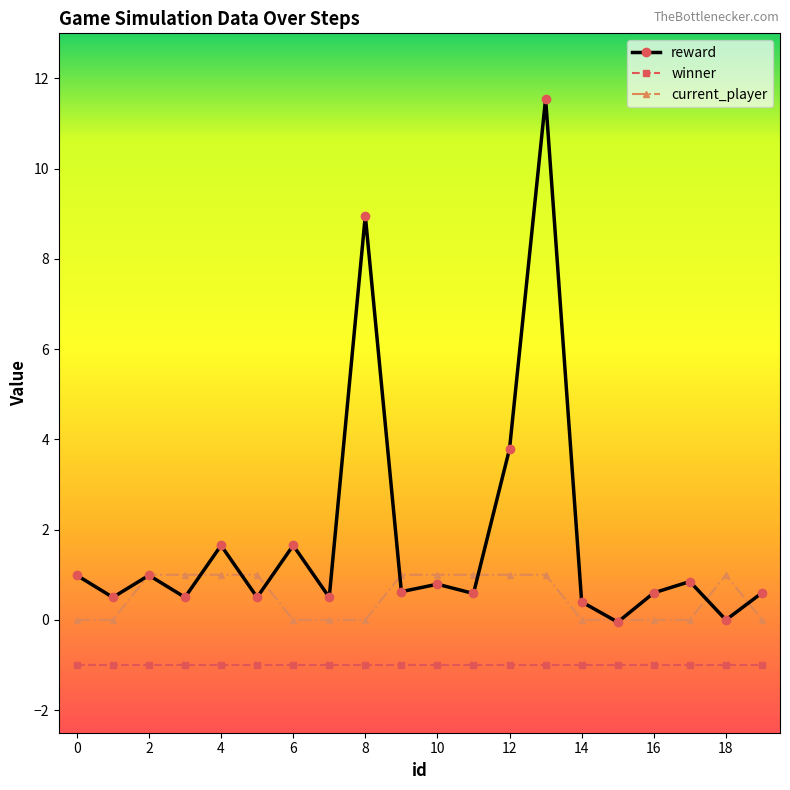

True or false: winner and current_player intersect in this chart.

False